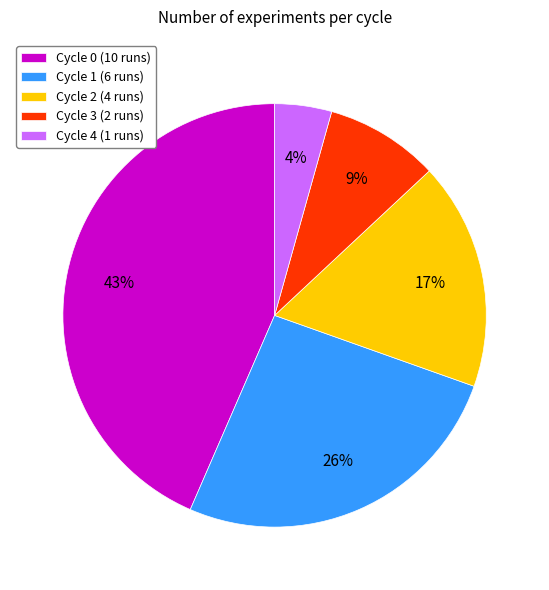

Is the sum of Cycle 3 (2 runs) and Cycle 4 (1 runs) greater than half?

No